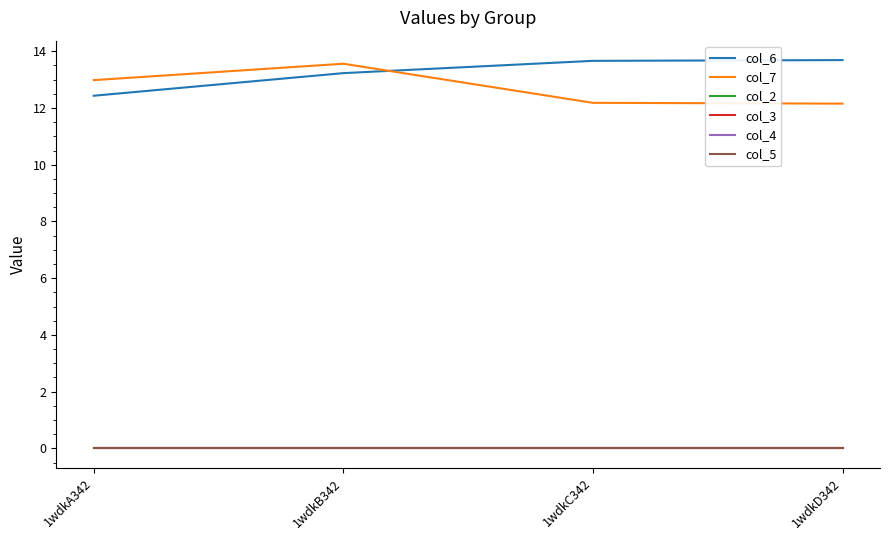

Does the chart display data point markers on the line(s)?

No